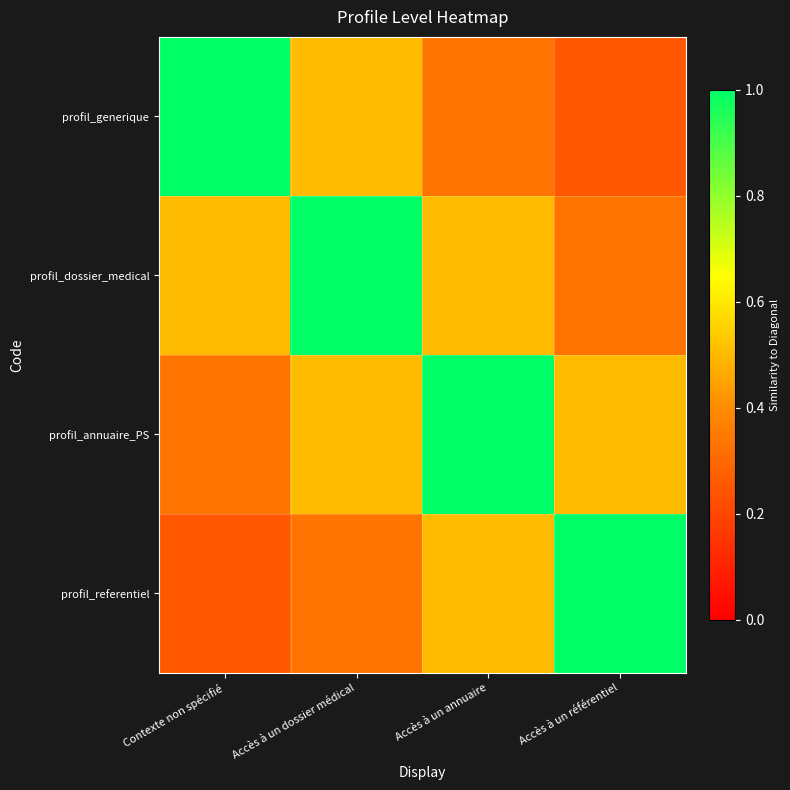

What is the difference between the highest and lowest values at Accès à un dossier médical?

0.7